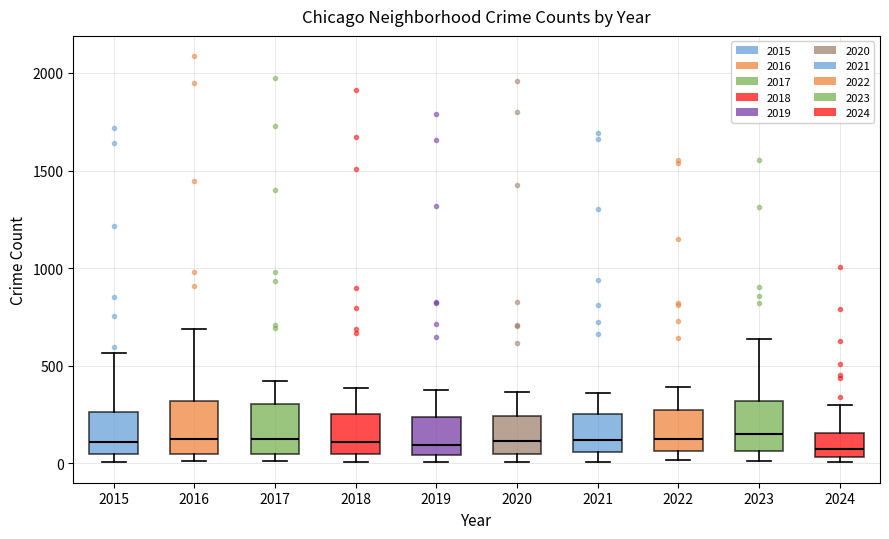

Where is the lower edge of the box at x = 2024 on the y-axis? The values are not printed on the chart, so give them approximately, as read against the axis.

50